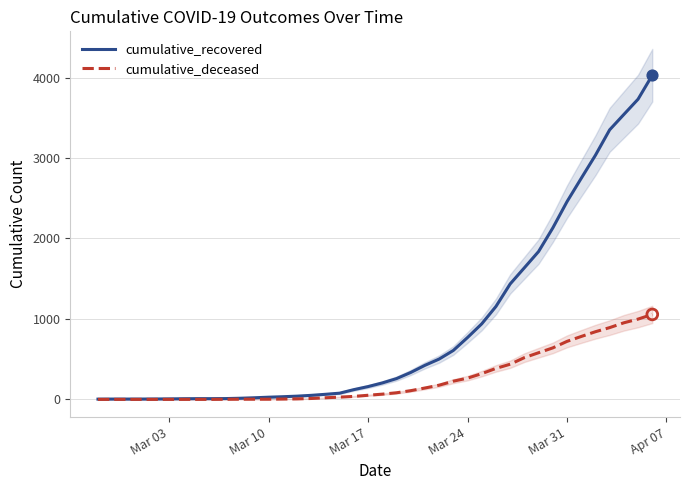

What is the highest value of the cumulative_recovered series?

4030